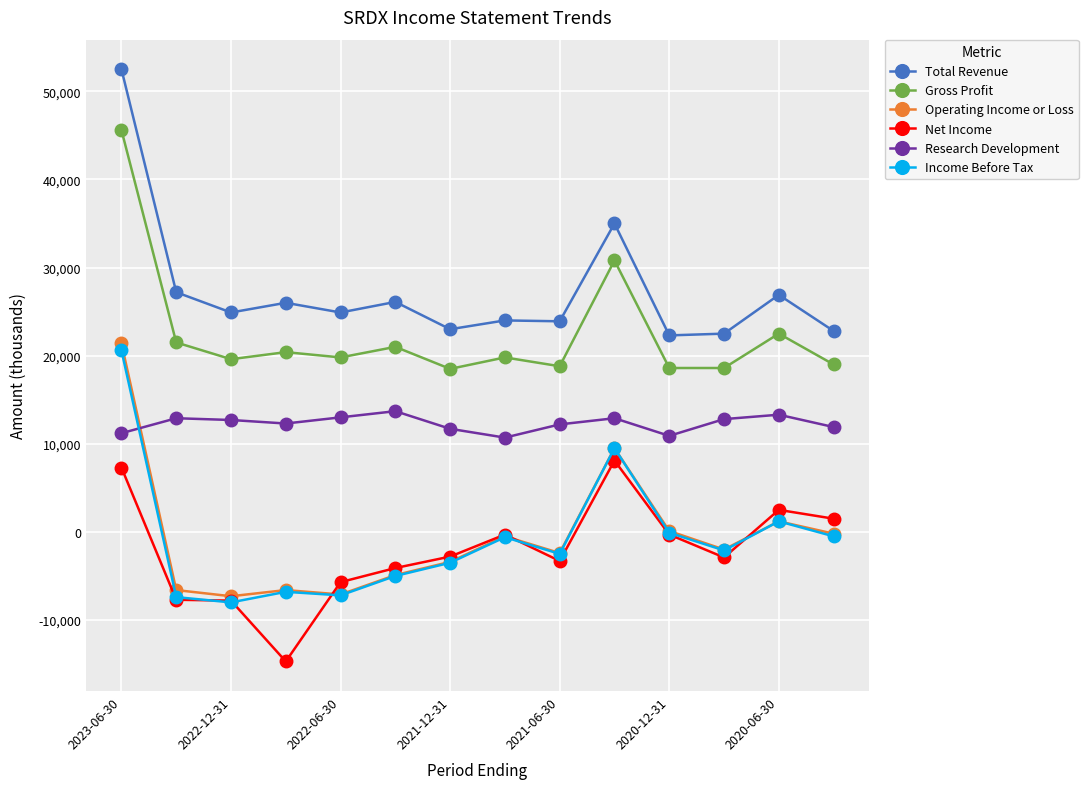

At how many categories does at least one series exceed 16319?

14